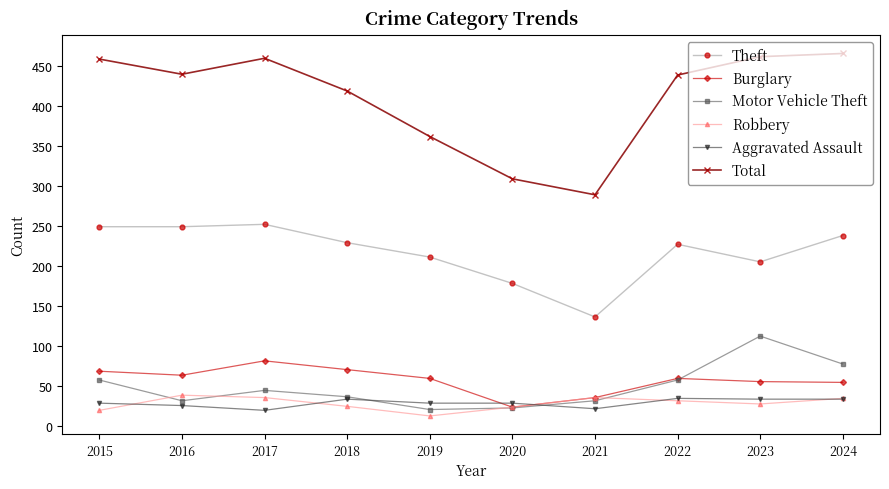

Which series has the widest spread of values?

Total